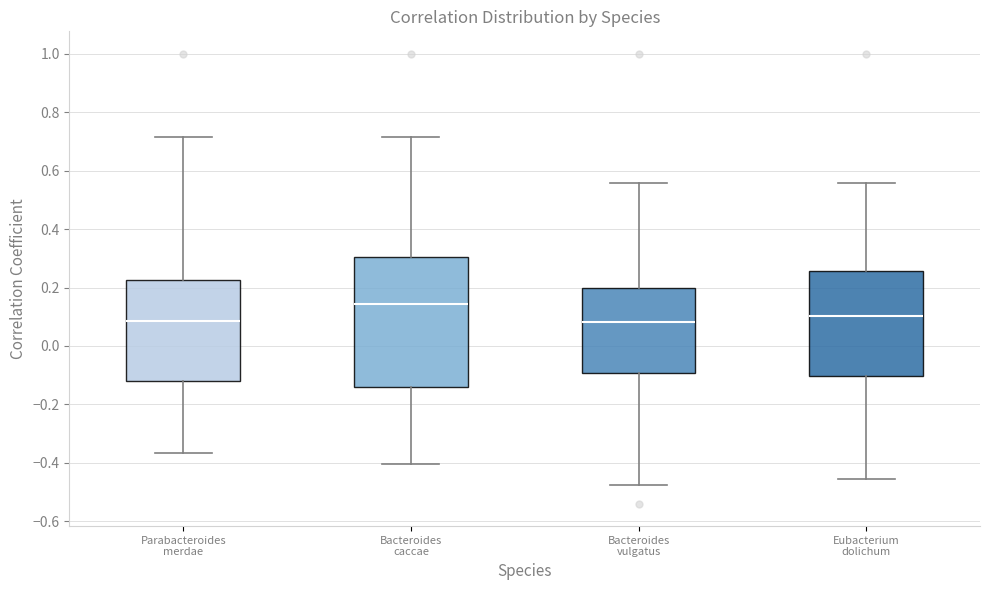

Where does the upper whisker of the box for Bacteroides vulgatus end on the y-axis? The values are not printed on the chart, so give them approximately, as read against the axis.

0.56